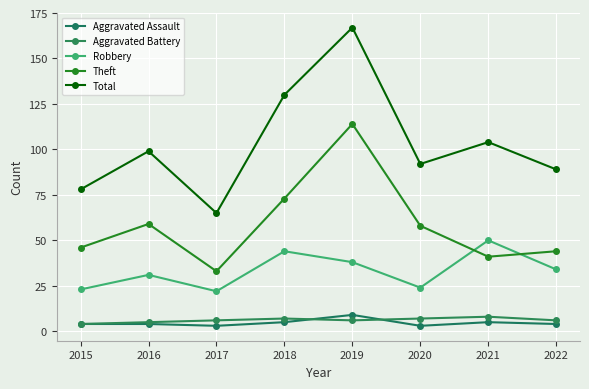

What is the sum of the Total values at 2019 and 2016?

266